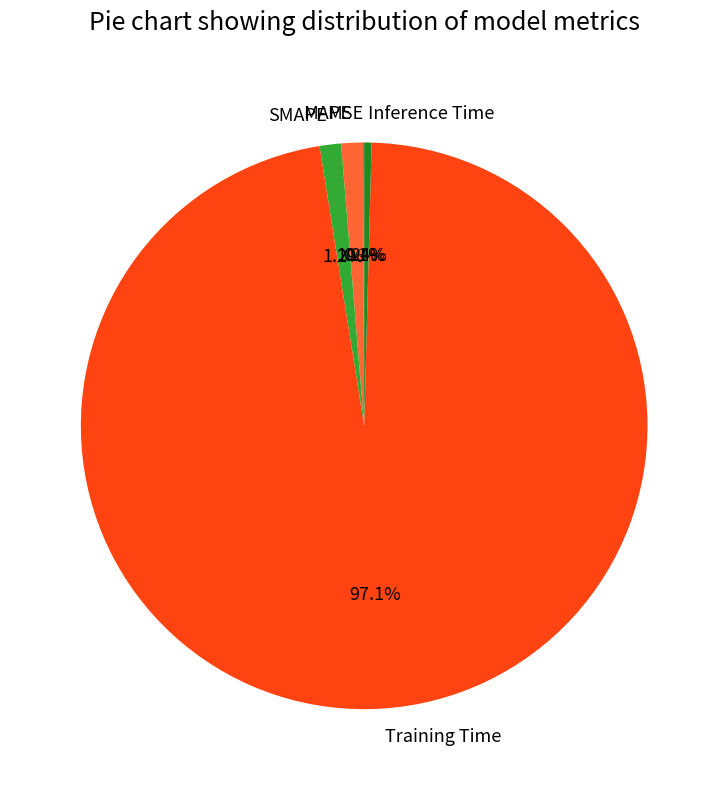

Is it true that MAPE is 11% of the pie?

False